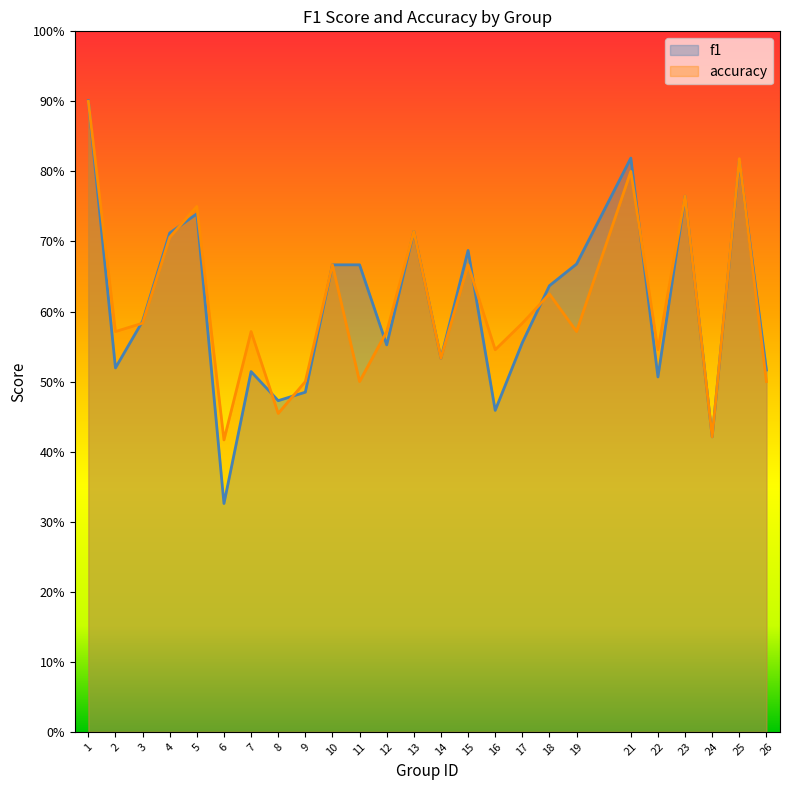

At which label does f1 reach its peak?

1